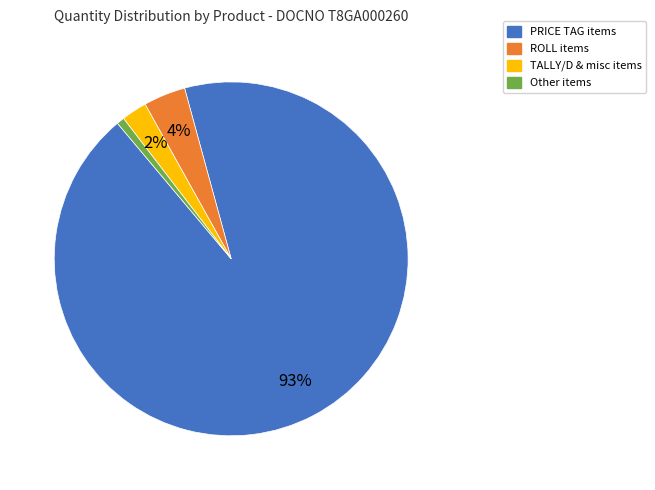

To the nearest percent, what percentage of the pie is PRICE TAG items?

93%